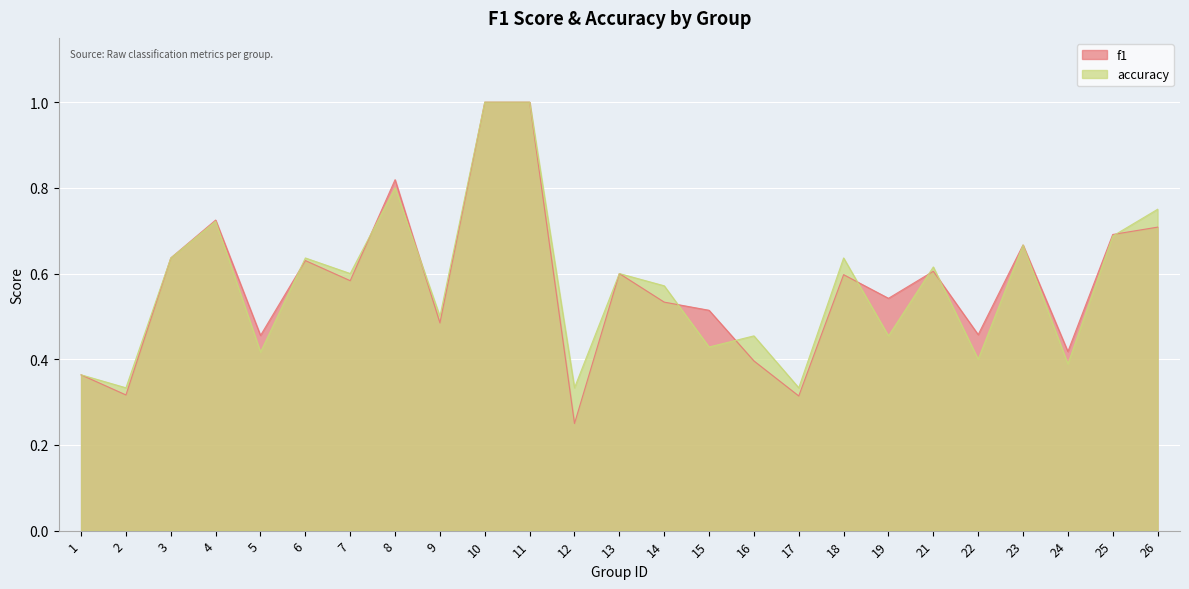

In accuracy, how many points are higher than both neighbors (excluding endpoints)?

8